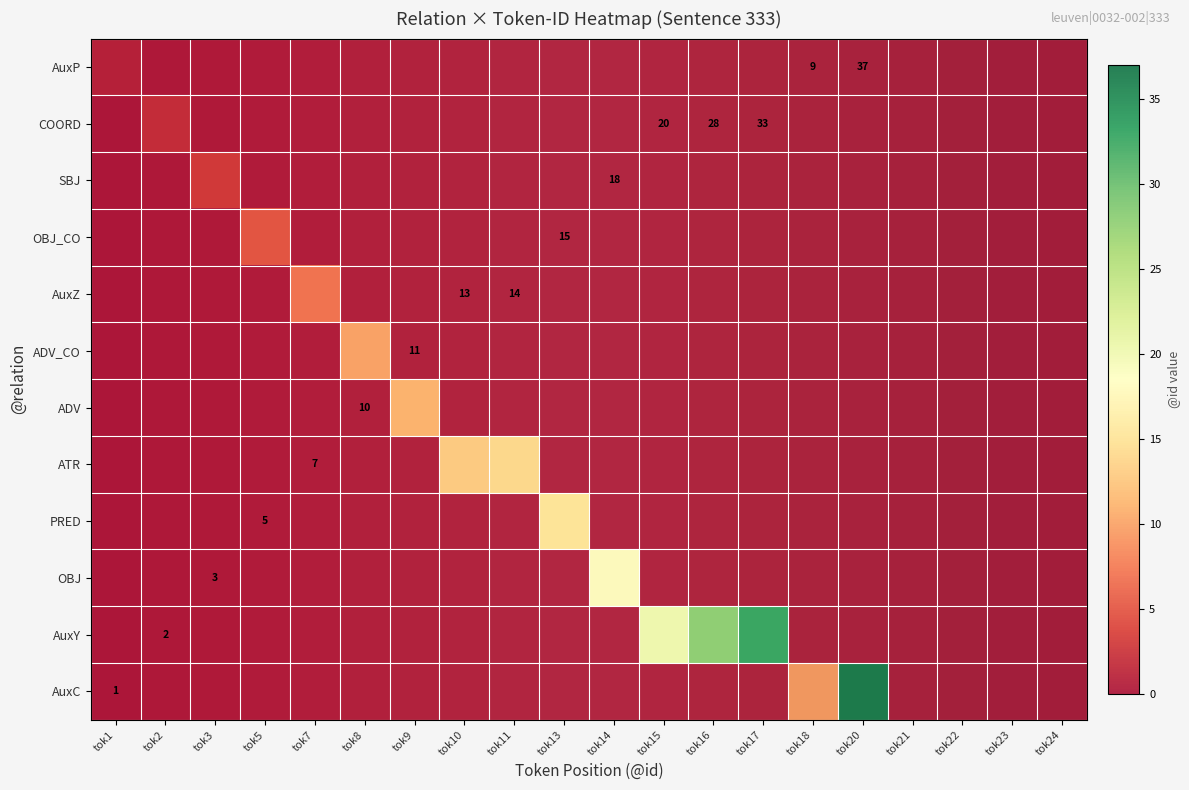

Count the AuxP values in the range 0 to 1.

20